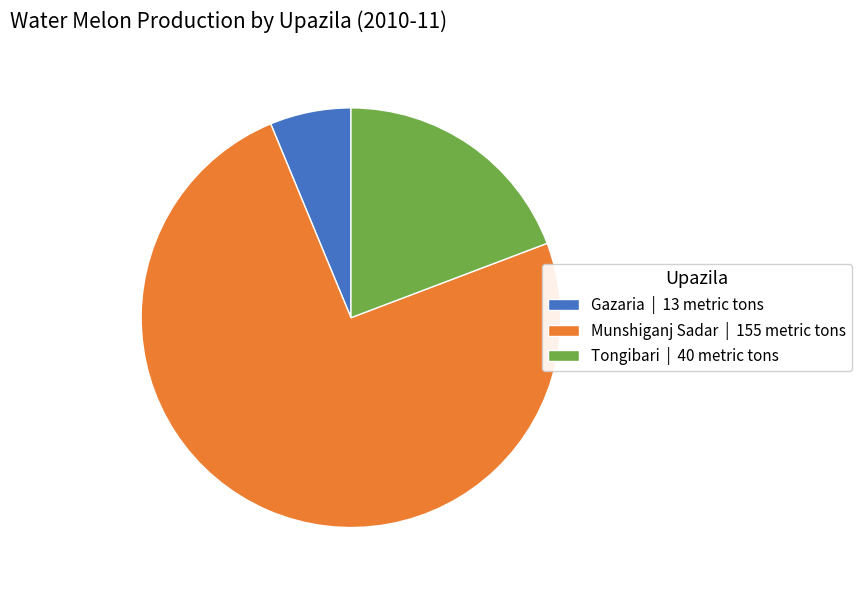

Which has a higher value, Gazaria or Tongibari?

Tongibari